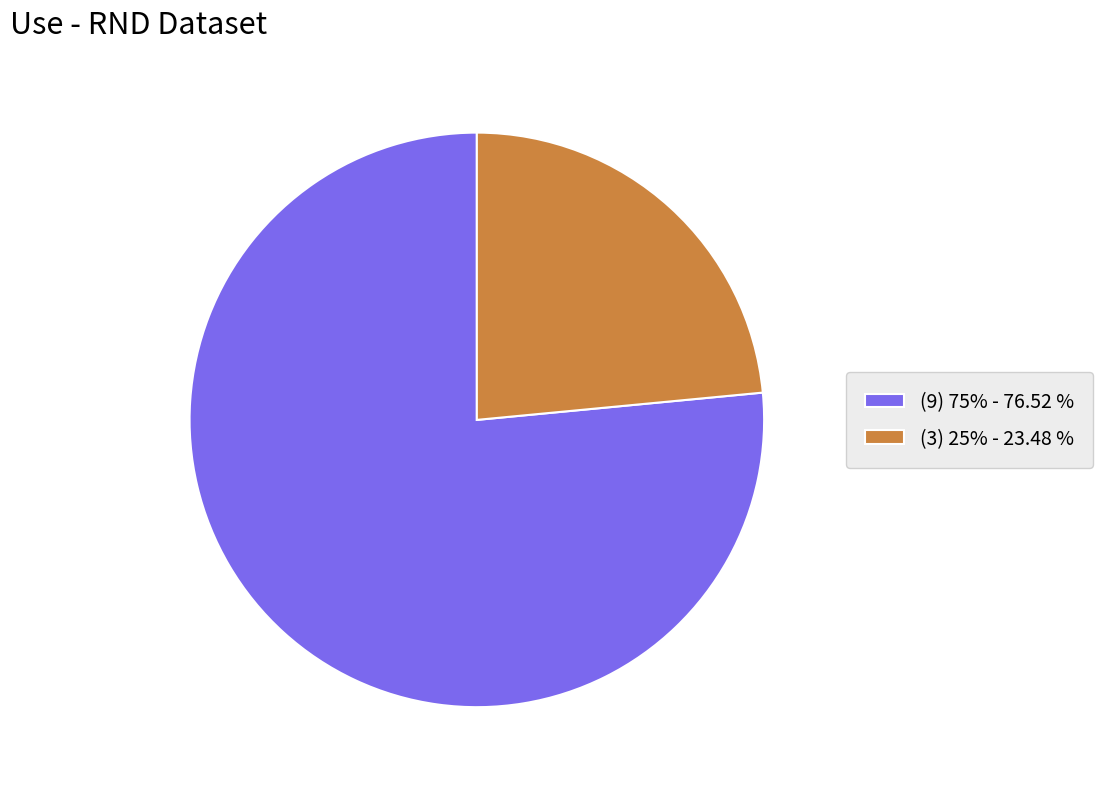

Approximately how many times larger is the value at (9) 75% compared to (3) 25%?

3.3